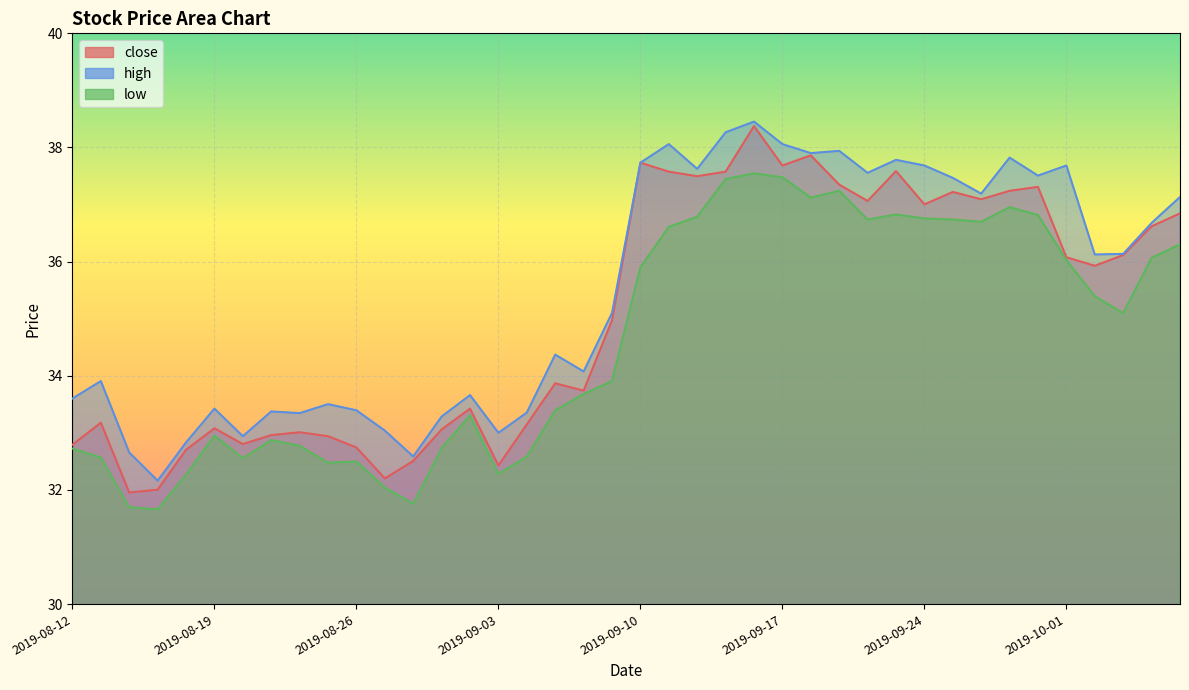

How many interior local peaks does the low series have?

8